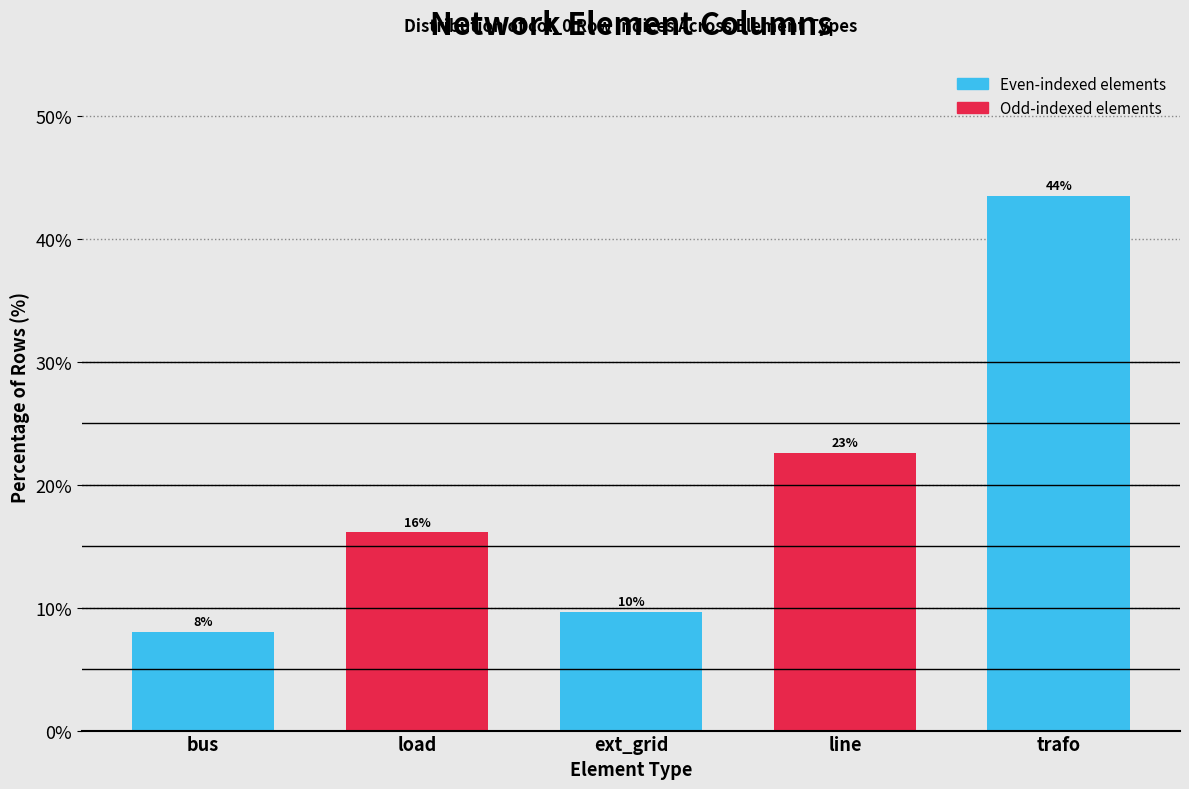

How many bars are there in total?

5